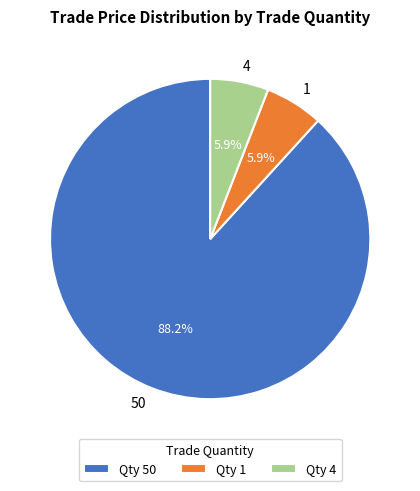

True or false: 1 accounts for 6% of the total.

True